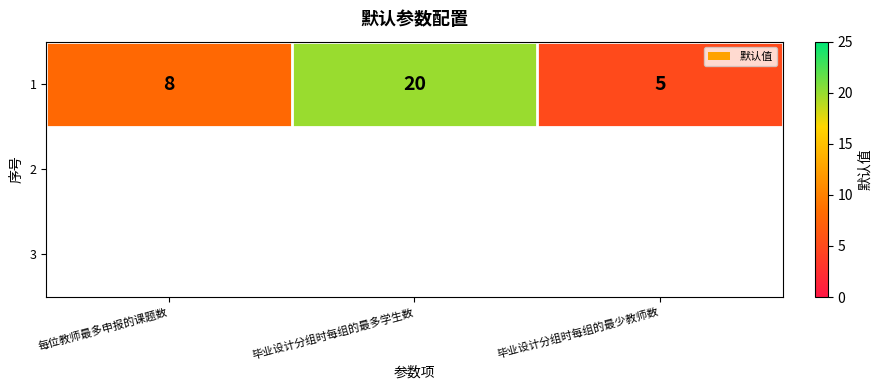

Reading right to left, extract all data points from this chart.

5	20	8